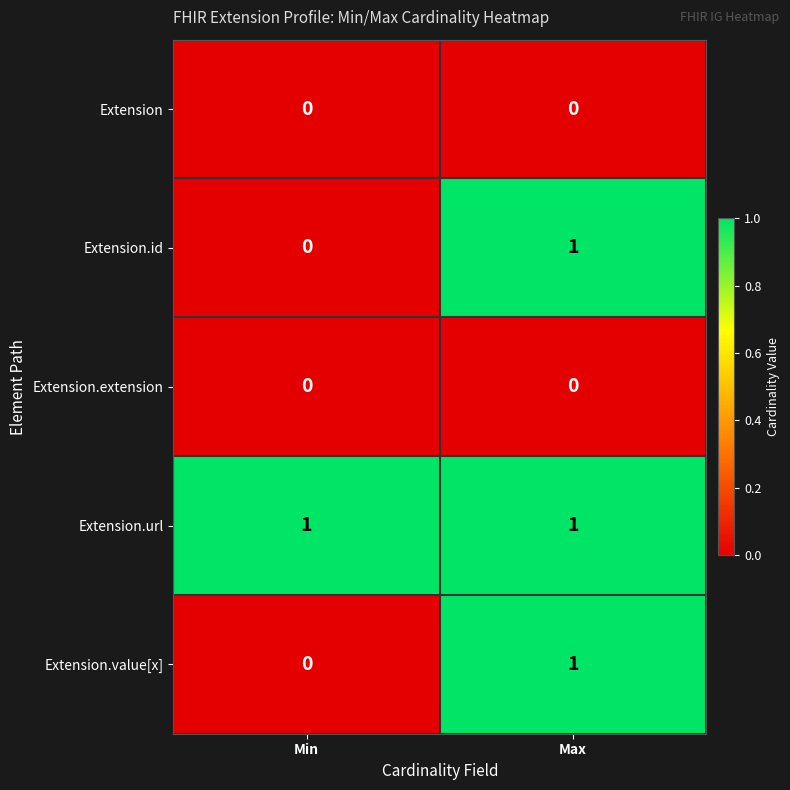

Which category has the lowest value in the Extension.id series?

Min